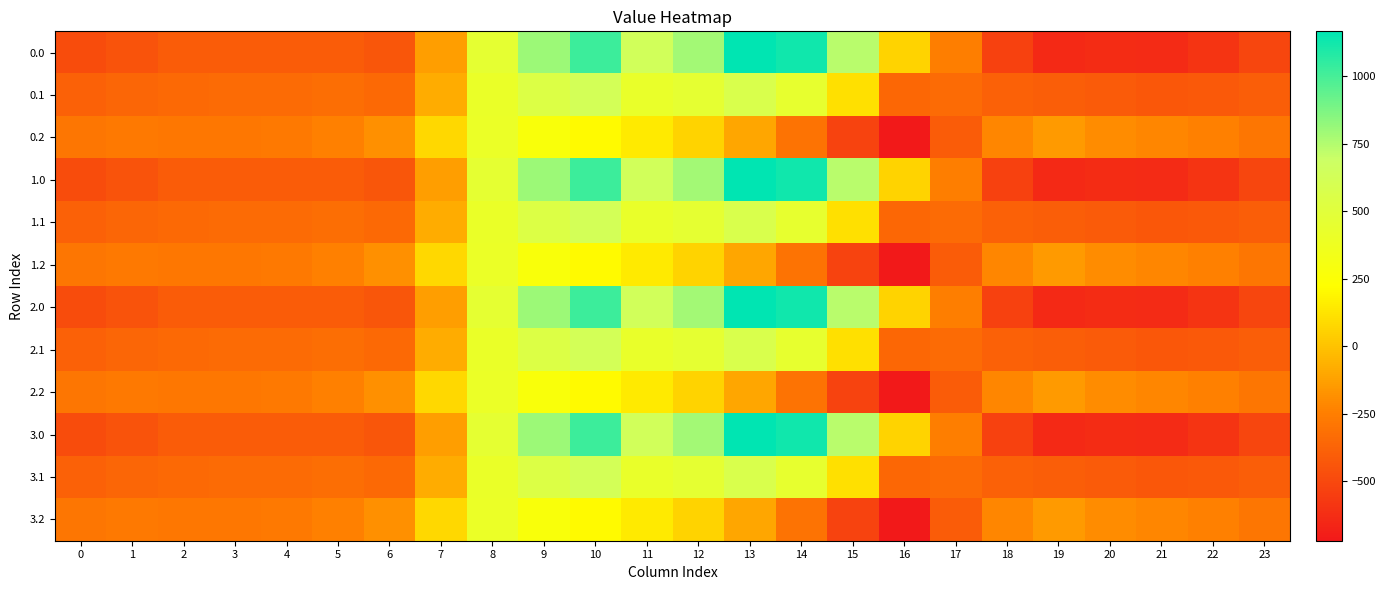

Count the number of categories in the chart.

24